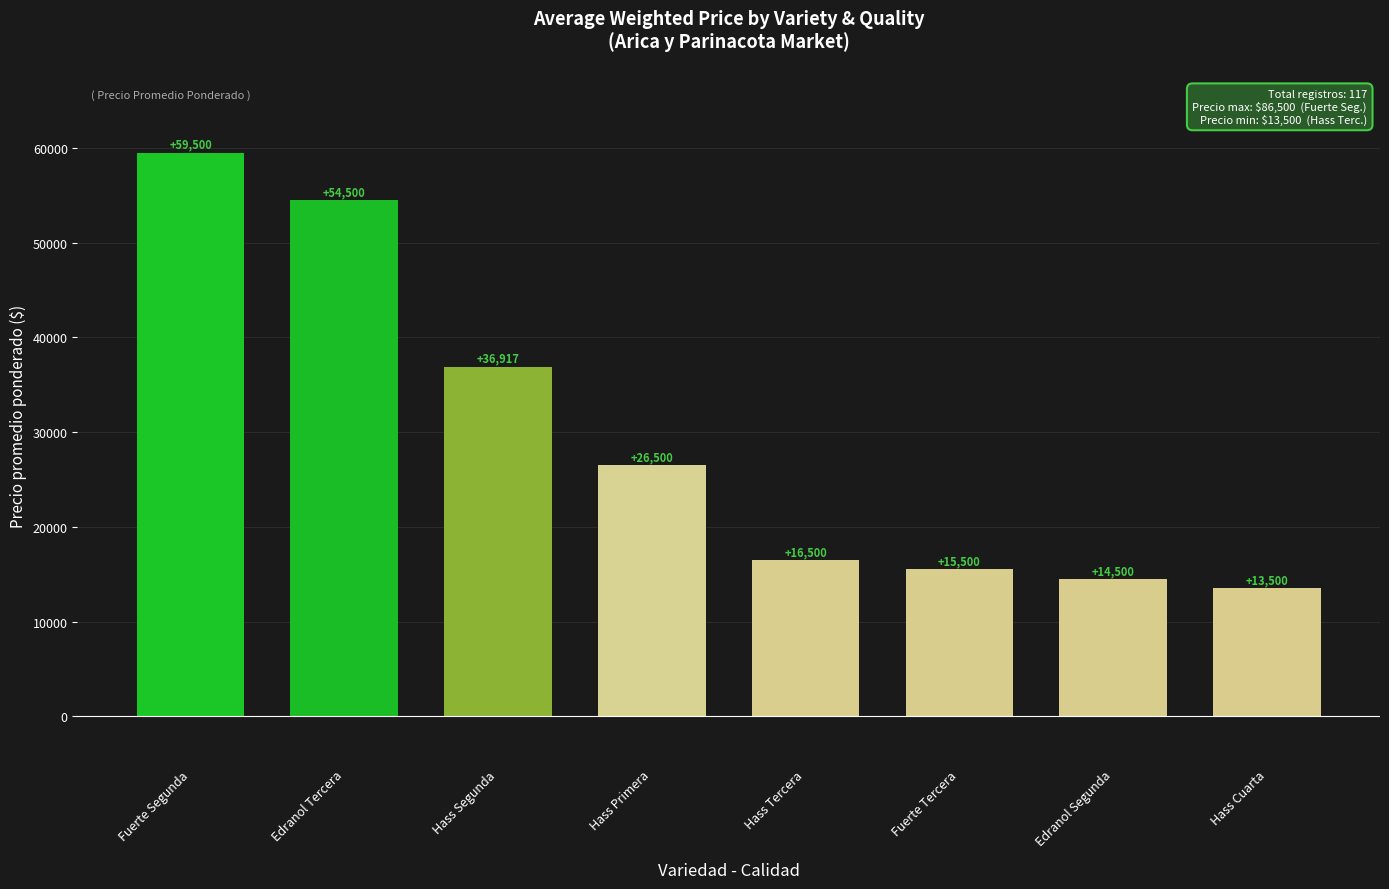

Rank the categories by value from highest to lowest.

Fuerte Segunda, Edranol Tercera, Hass Segunda, Hass Primera, Hass Tercera, Fuerte Tercera, Edranol Segunda, Hass Cuarta